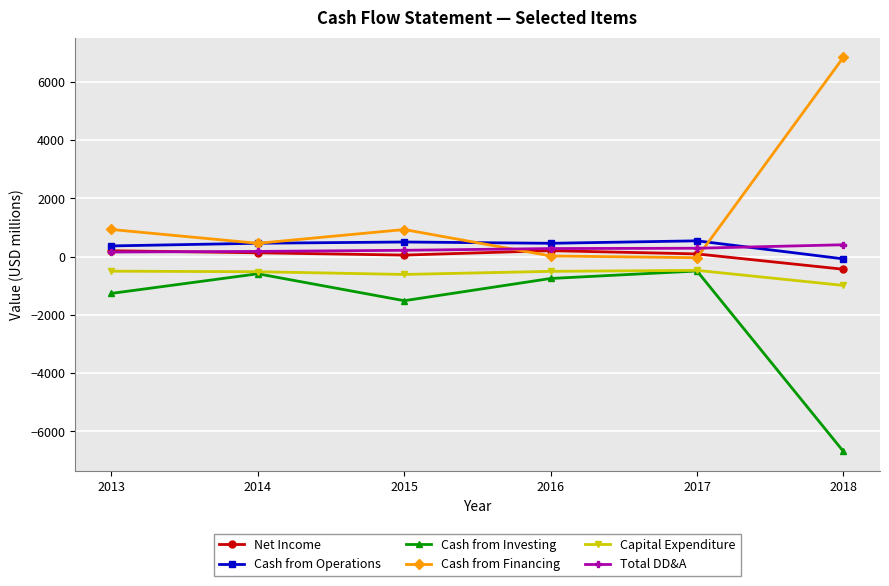

Where is the first local maximum for Cash from Financing?

2015